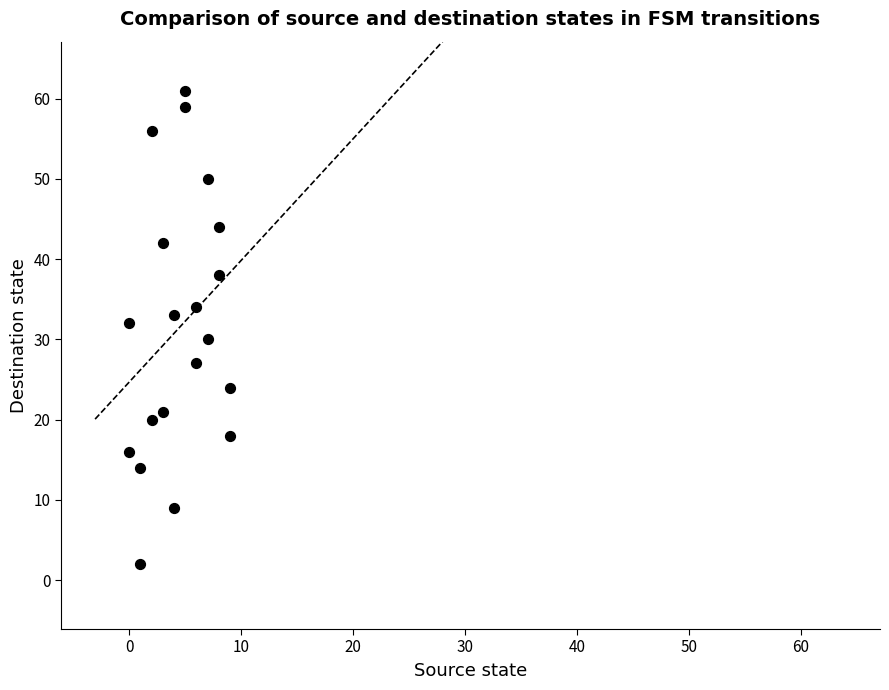

What is the range of Y values (max minus min)?

59